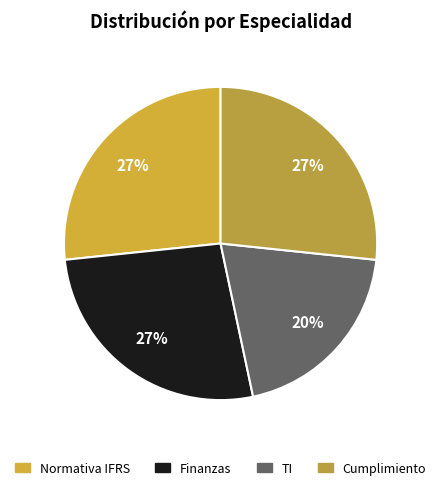

Is there any slice that represents more than half of the pie?

No